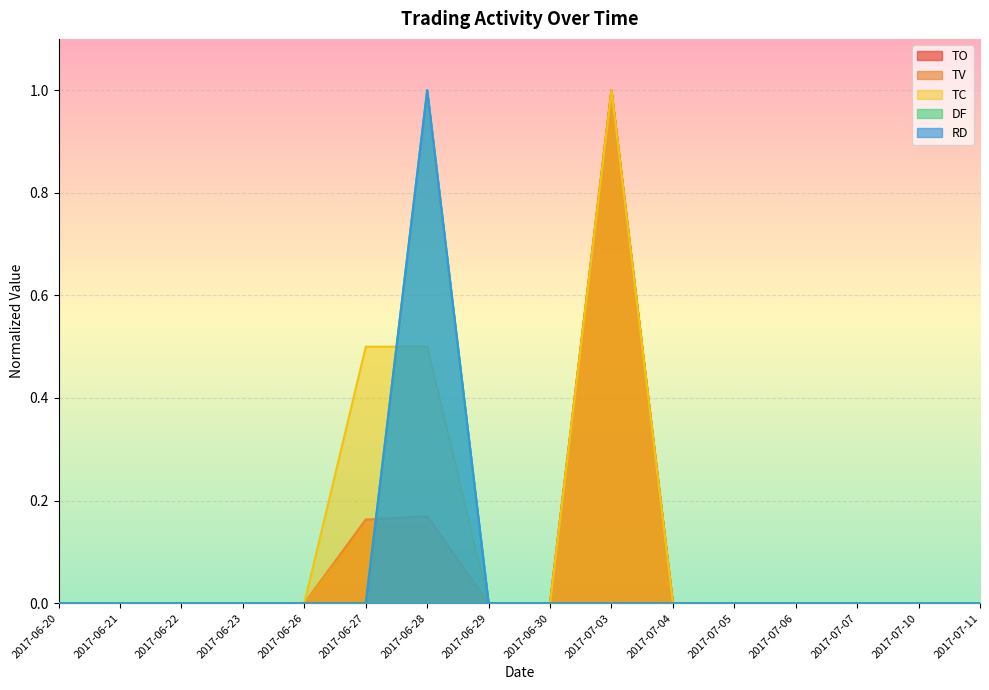

Rank the series by their maximum value, from highest to lowest.

TO, TV, TC, DF, RD